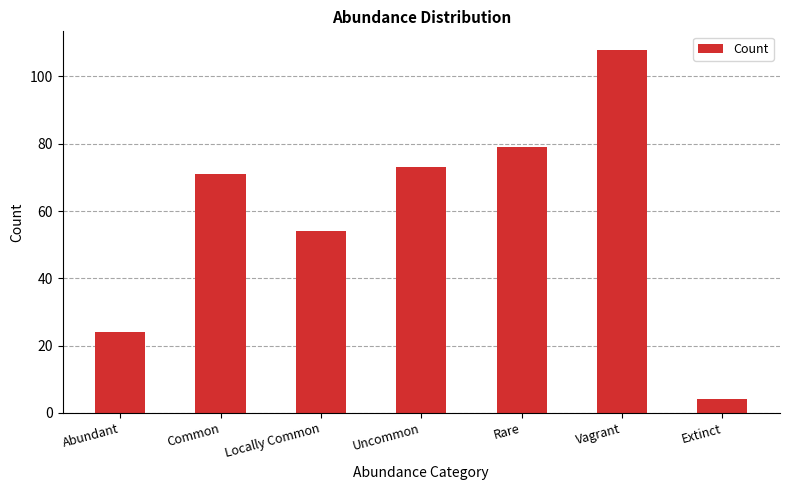

How many series are shown in this chart?

1